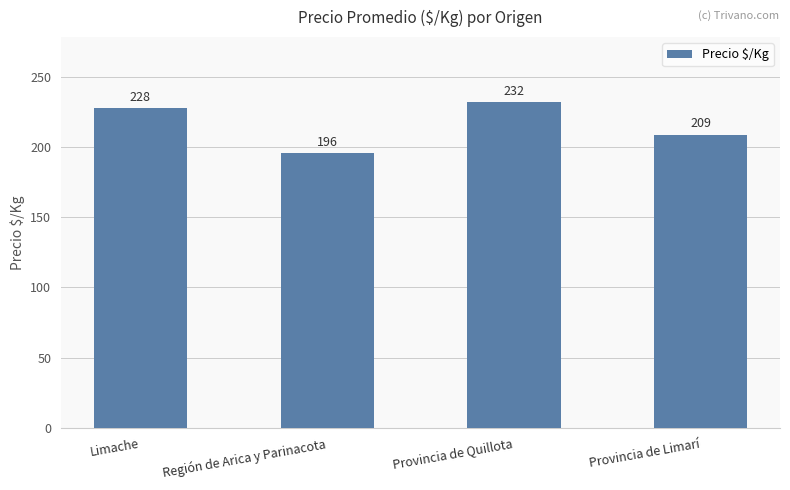

What is the difference between the values at Provincia de Quillota and Limache?

4